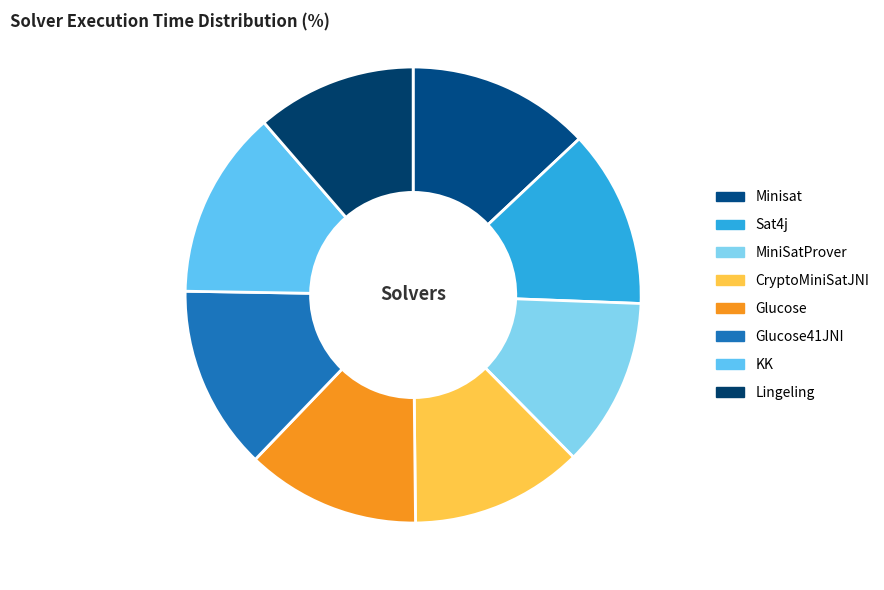

Is there any slice that represents more than half of the pie?

No